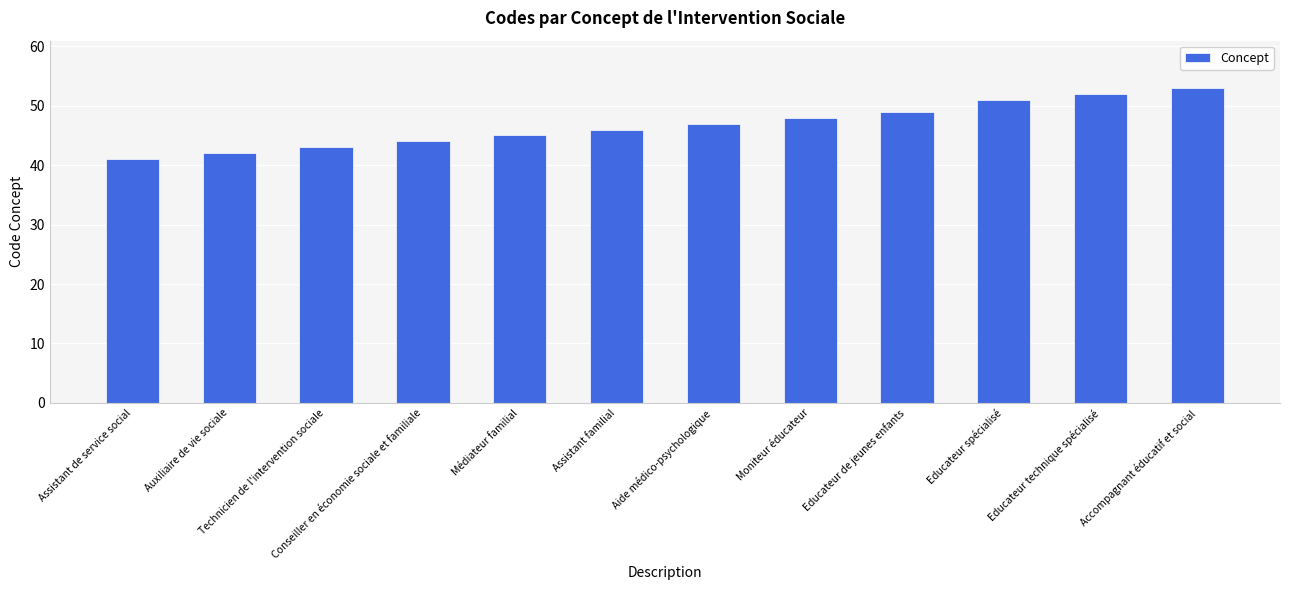

Rank the categories by value from highest to lowest.

Accompagnant éducatif et social, Educateur technique spécialisé, Educateur spécialisé, Educateur de jeunes enfants, Moniteur éducateur, Aide médico-psychologique, Assistant familial, Médiateur familial, Conseiller en économie sociale et familiale, Technicien de l'intervention sociale, Auxiliaire de vie sociale, Assistant de service social